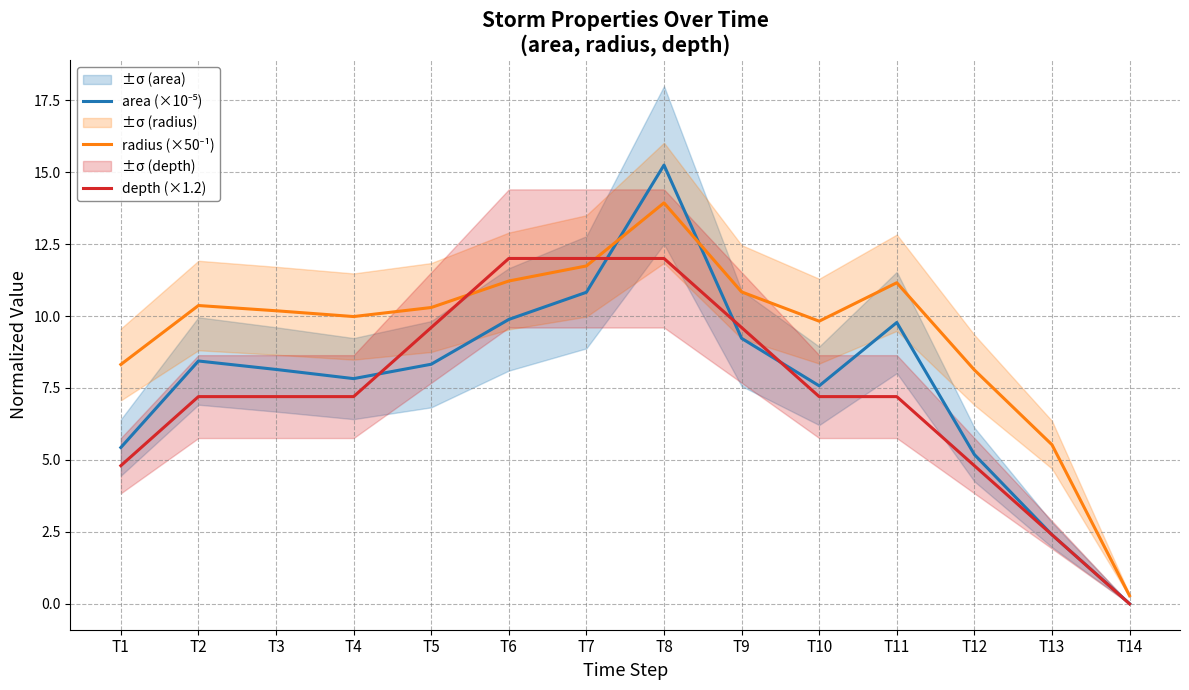

Does the chart display data point markers on the line(s)?

No